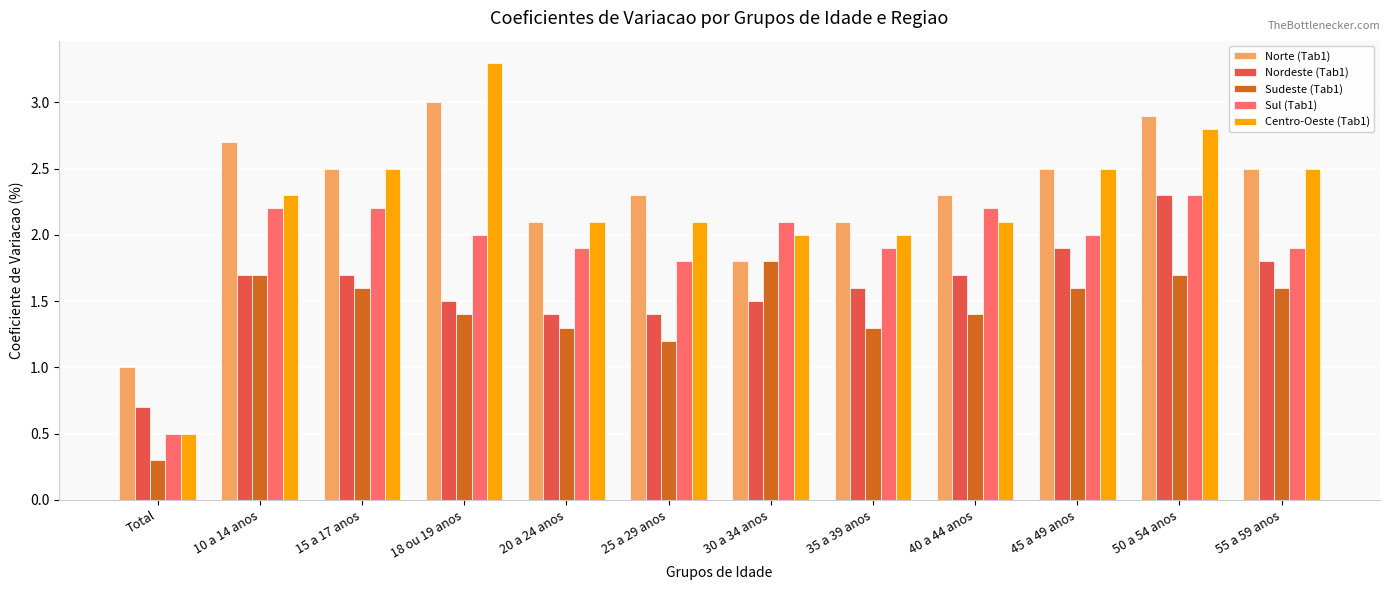

Between 25 a 29 anos and 50 a 54 anos, which series saw the biggest shift?

Nordeste (Tab1)